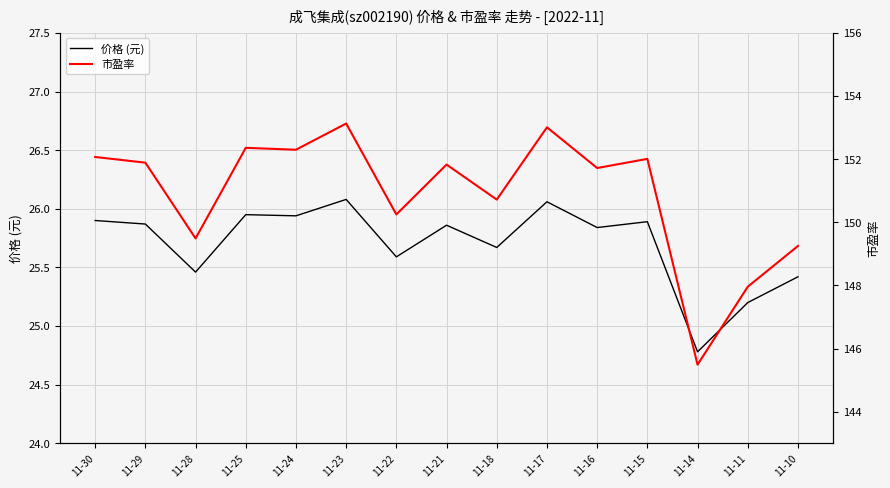

The 市盈率 series shows 148.0 at 11-11. True or false?

True